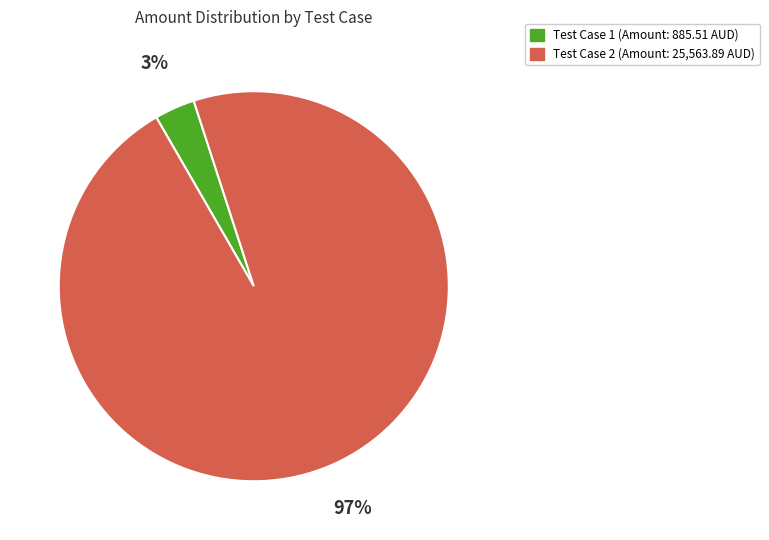

Is there a majority slice in this chart?

Yes